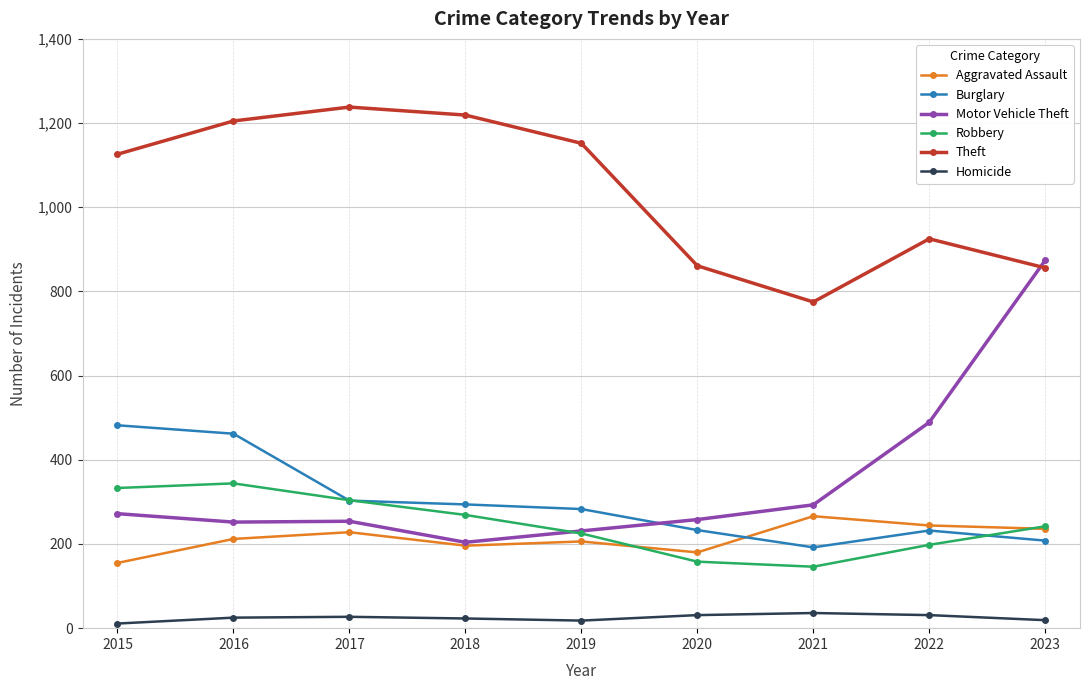

Is the value of Burglary at 2018 greater than the value of Aggravated Assault at 2022?

Yes